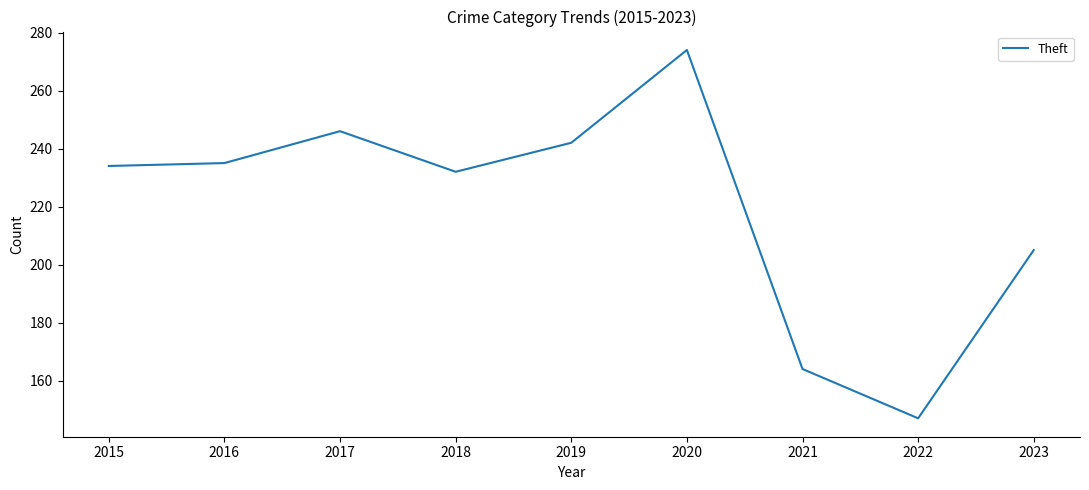

What is the average value?

220